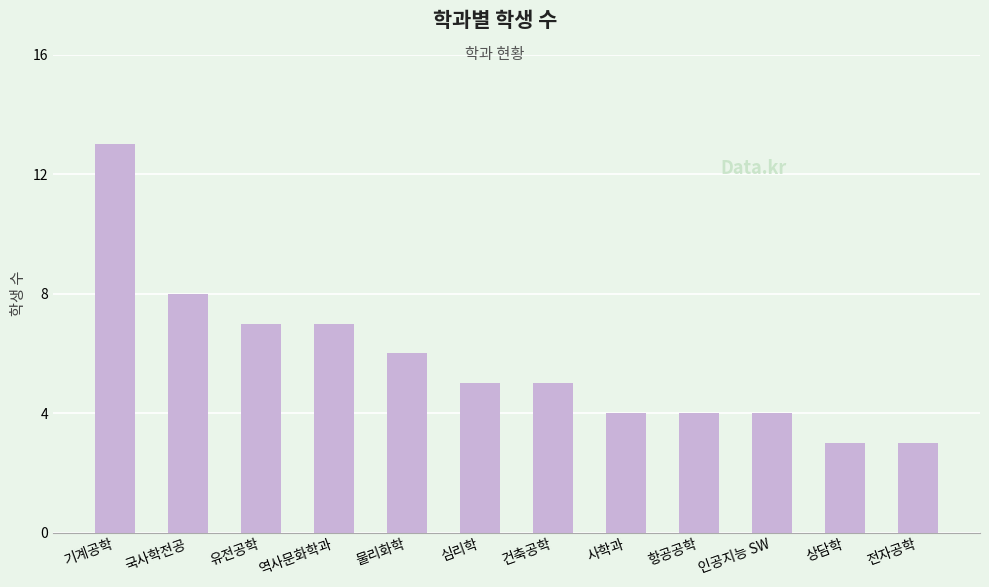

Count the values in the range 4 to 7.

8